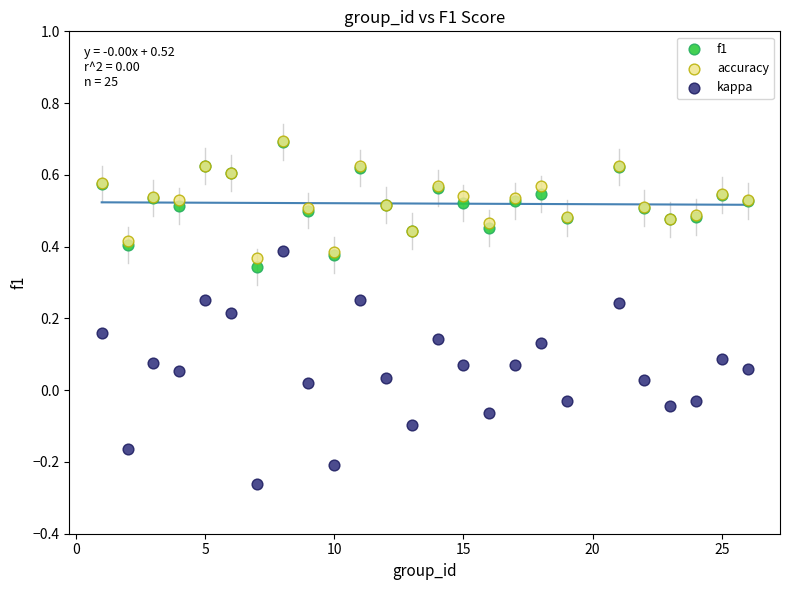

Which series has the widest spread of Y values?

kappa